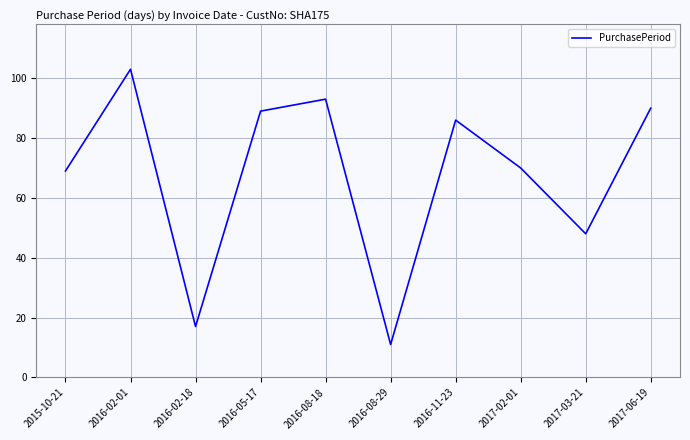

Where is the first local maximum?

2016-02-01